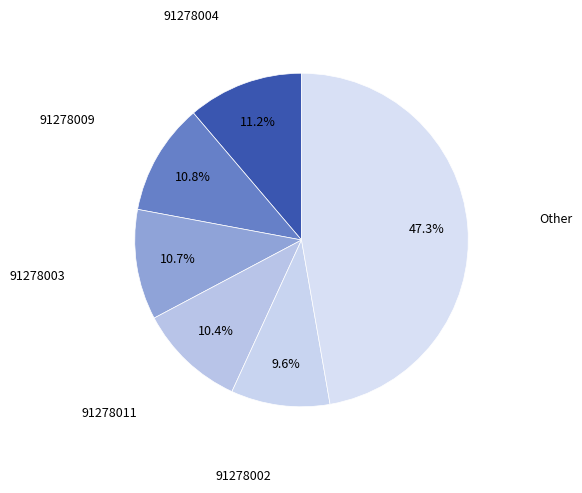

How many segments does this pie chart have?

6